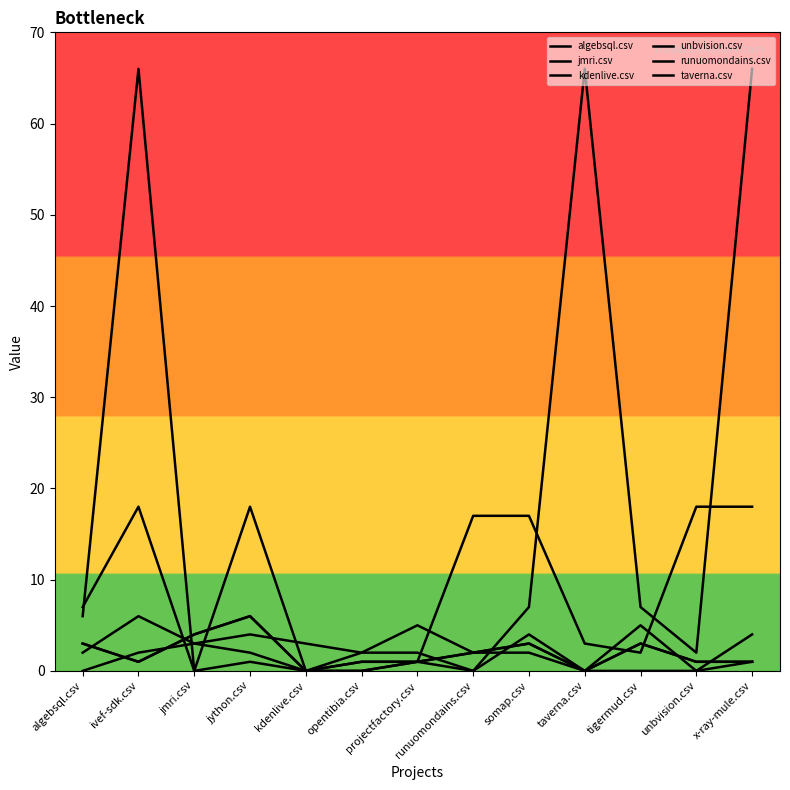

Does the chart have visible grid lines?

No